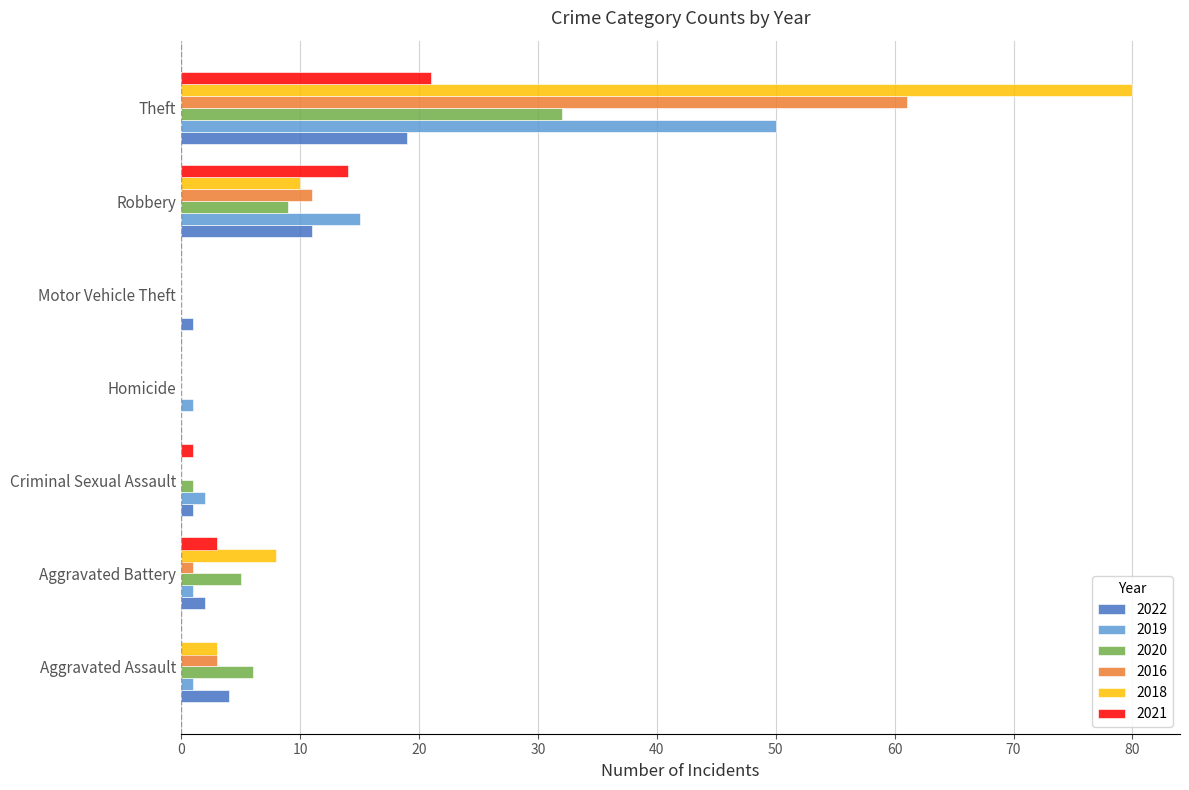

Where is 2019 nearest to the value 25?

Robbery